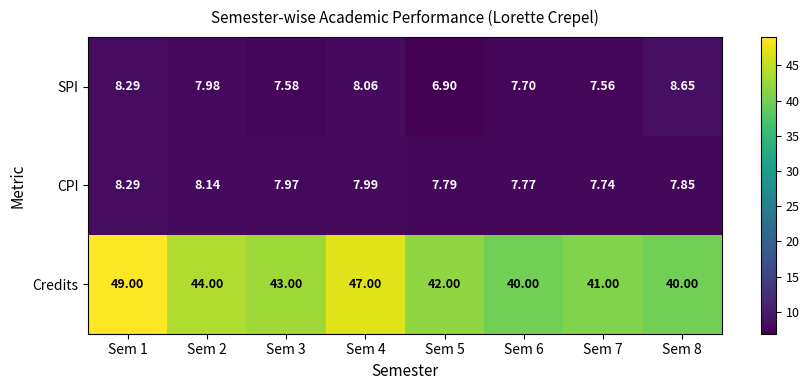

Is the value of Credits at Sem 2 greater than the value of CPI at Sem 6?

Yes